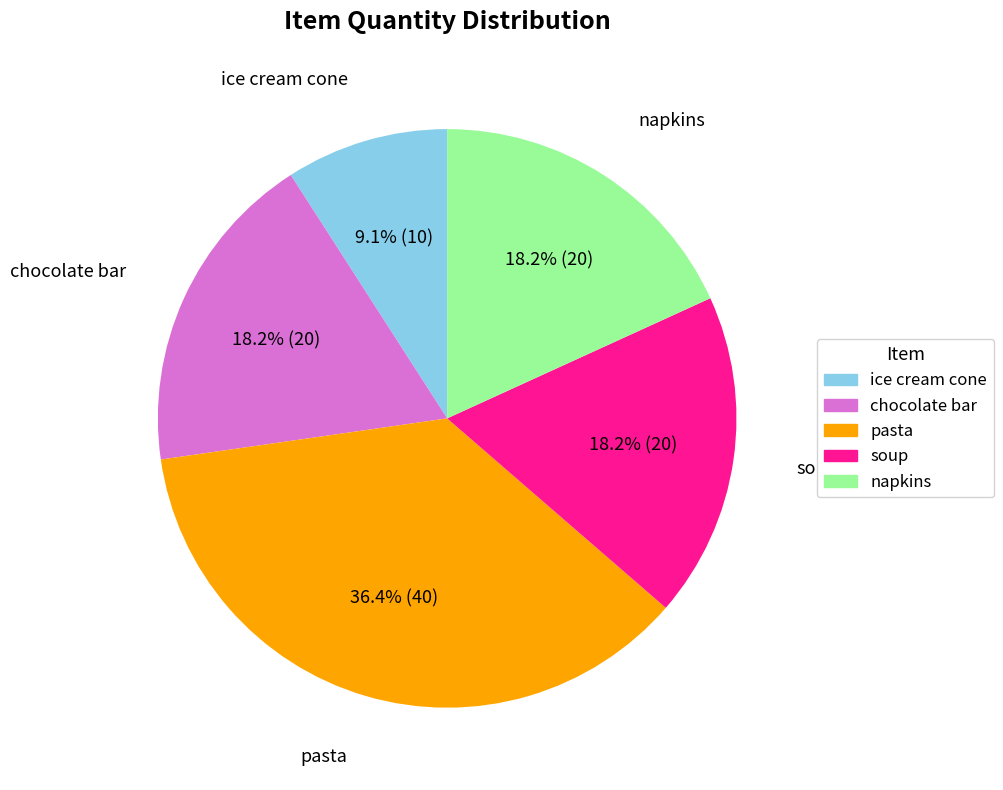

Is pasta the majority of the pie?

No